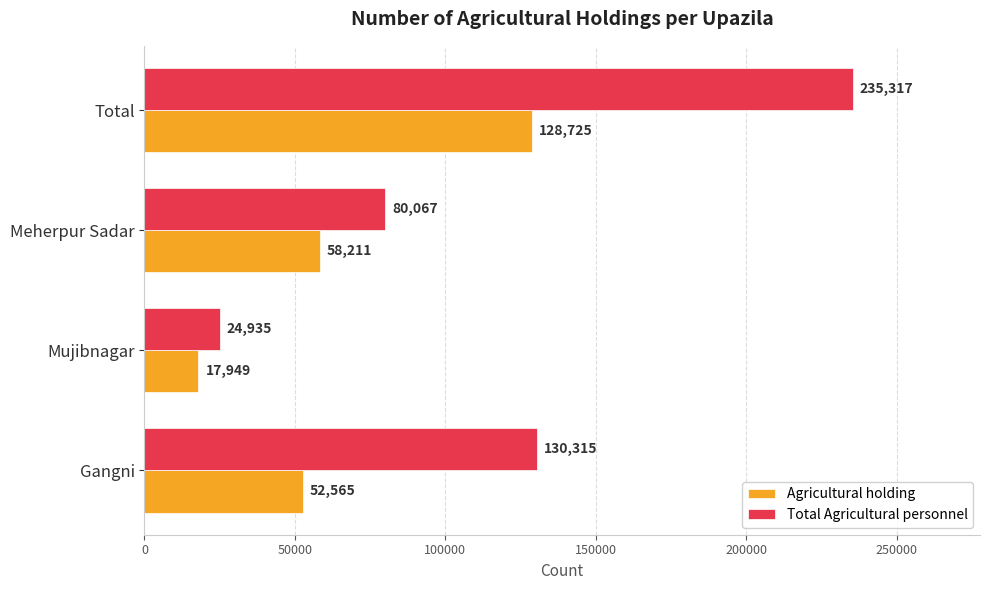

At which category is the sum across all series the highest?

Total